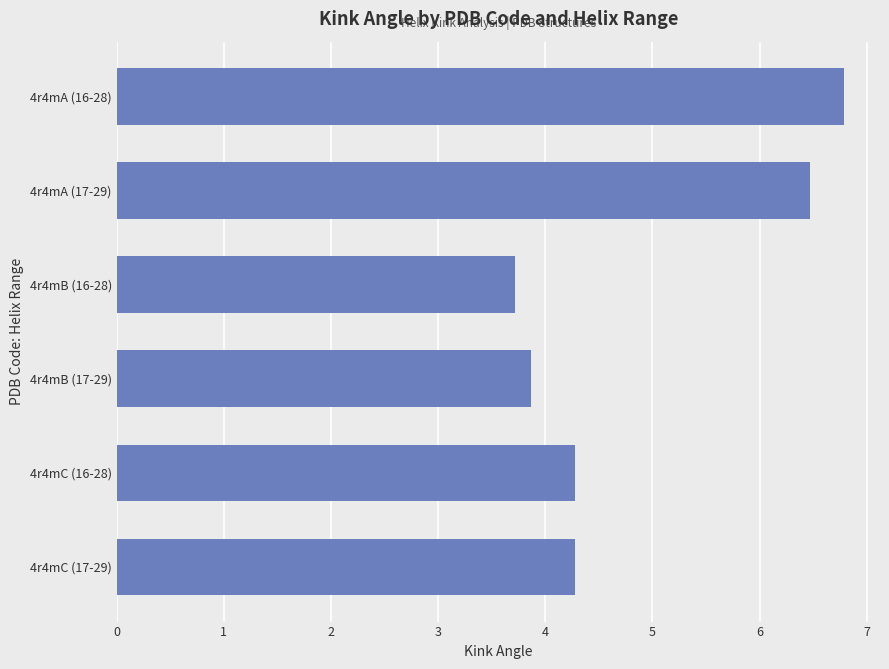

Count the values in the range 3 to 6.

4